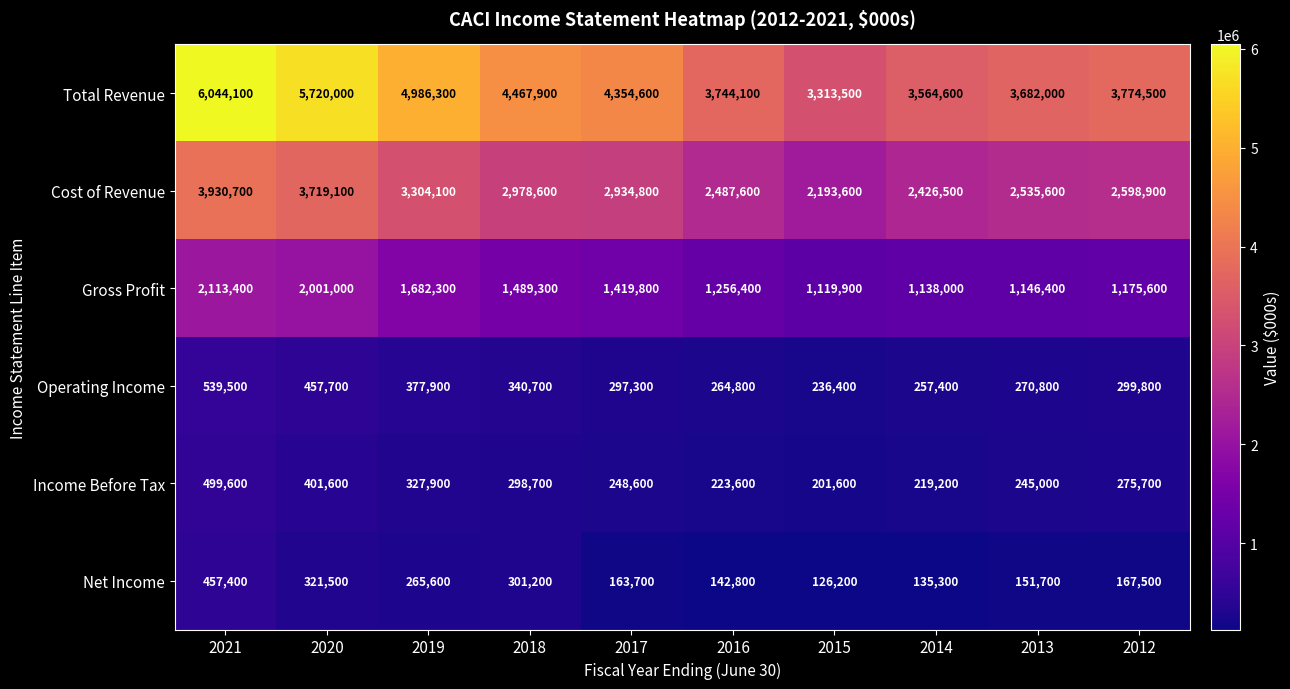

The value of Gross Profit at 2016 is 1948376. True or false?

False